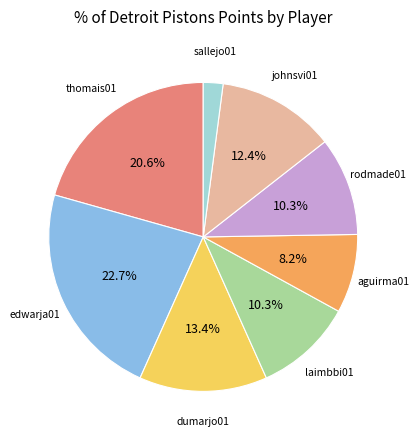

How many segments does this pie chart have?

8